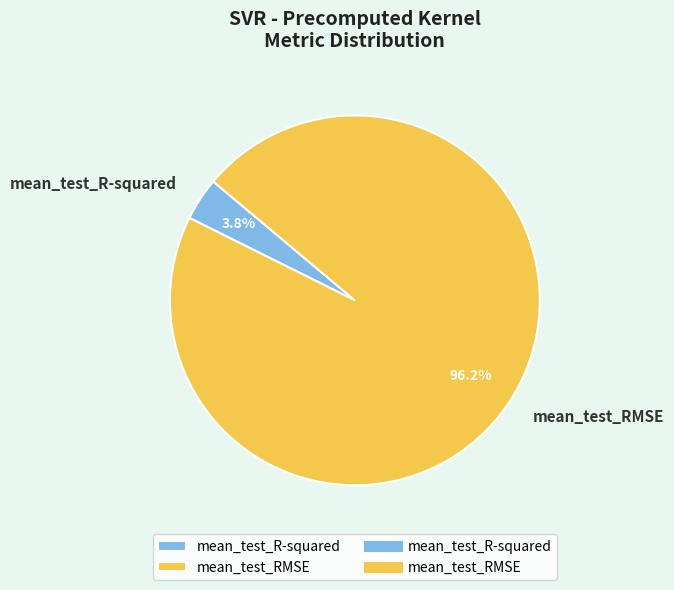

To the nearest percent, what percentage of the pie is mean_test_RMSE?

96%